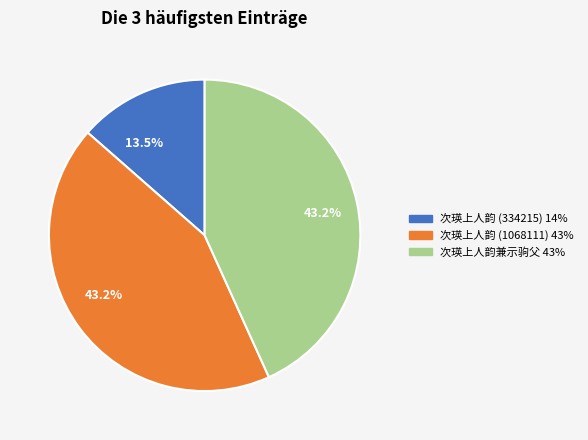

What is the smallest slice in the pie chart?

次瑛上人韵 (334215)